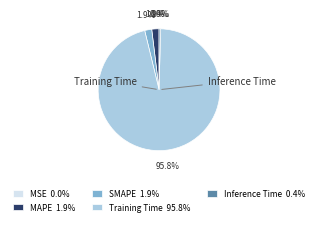

Does Training Time 95.8% represent more than half of the total?

Yes